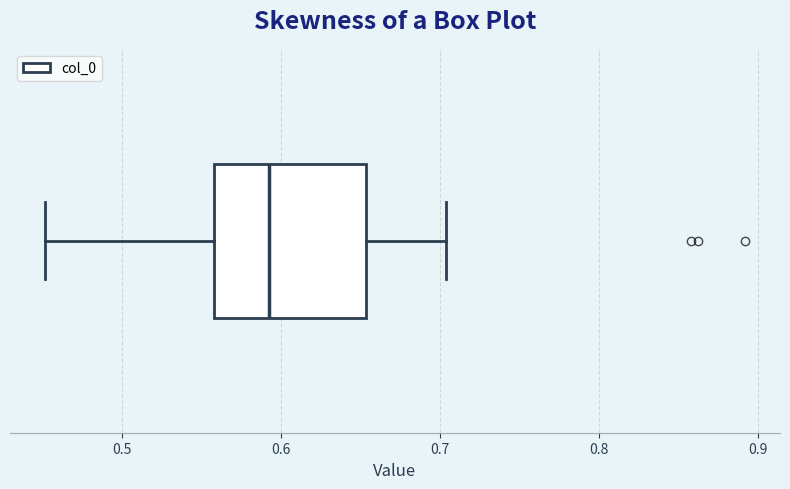

Transcribe this box plot: give where the median line is, the range the box spans, and where the two whiskers end, as read against the x-axis. The values are not printed on the chart, so give them approximately, as read against the axis.

median 0.59, box 0.56 to 0.65, whiskers 0.45 to 0.70